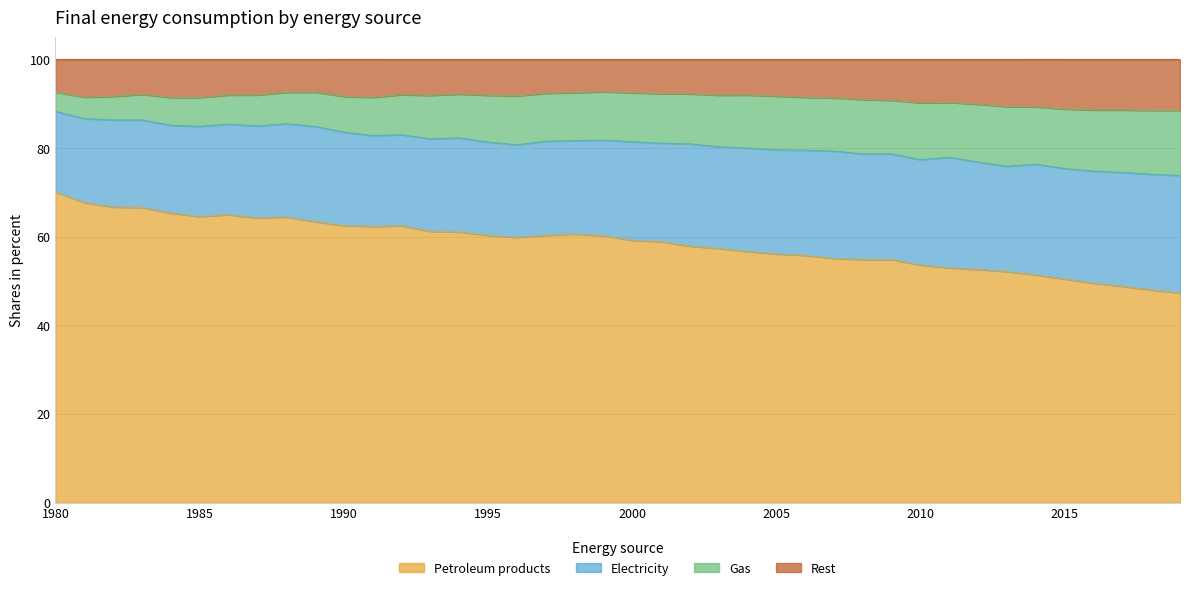

Is it true that Petroleum products equals 93.7 at 1997?

False